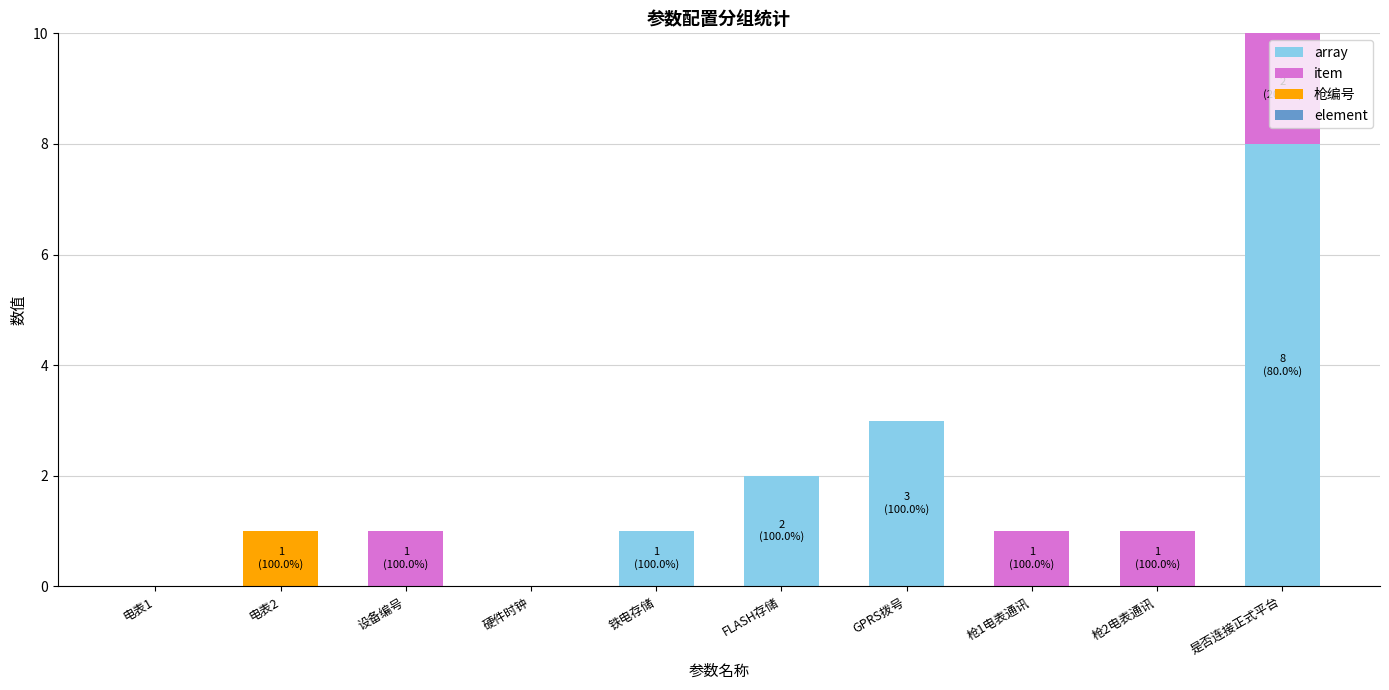

Reading right to left, what are the values for array?

是否连接正式平台=8	枪2电表通讯=0	枪1电表通讯=0	GPRS拨号=3	FLASH存储=2	铁电存储=1	硬件时钟=0	设备编号=0	电表2=0	电表1=0